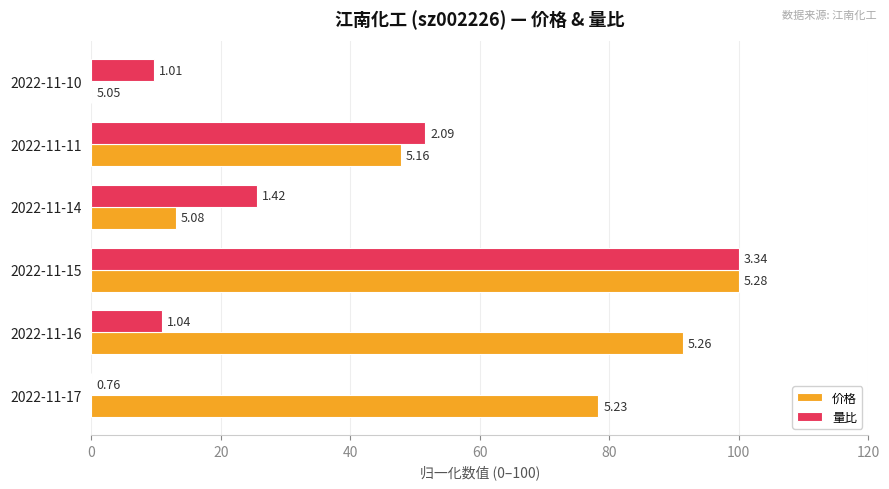

What is the difference between the maximum and minimum values in the 价格 series?

100.0